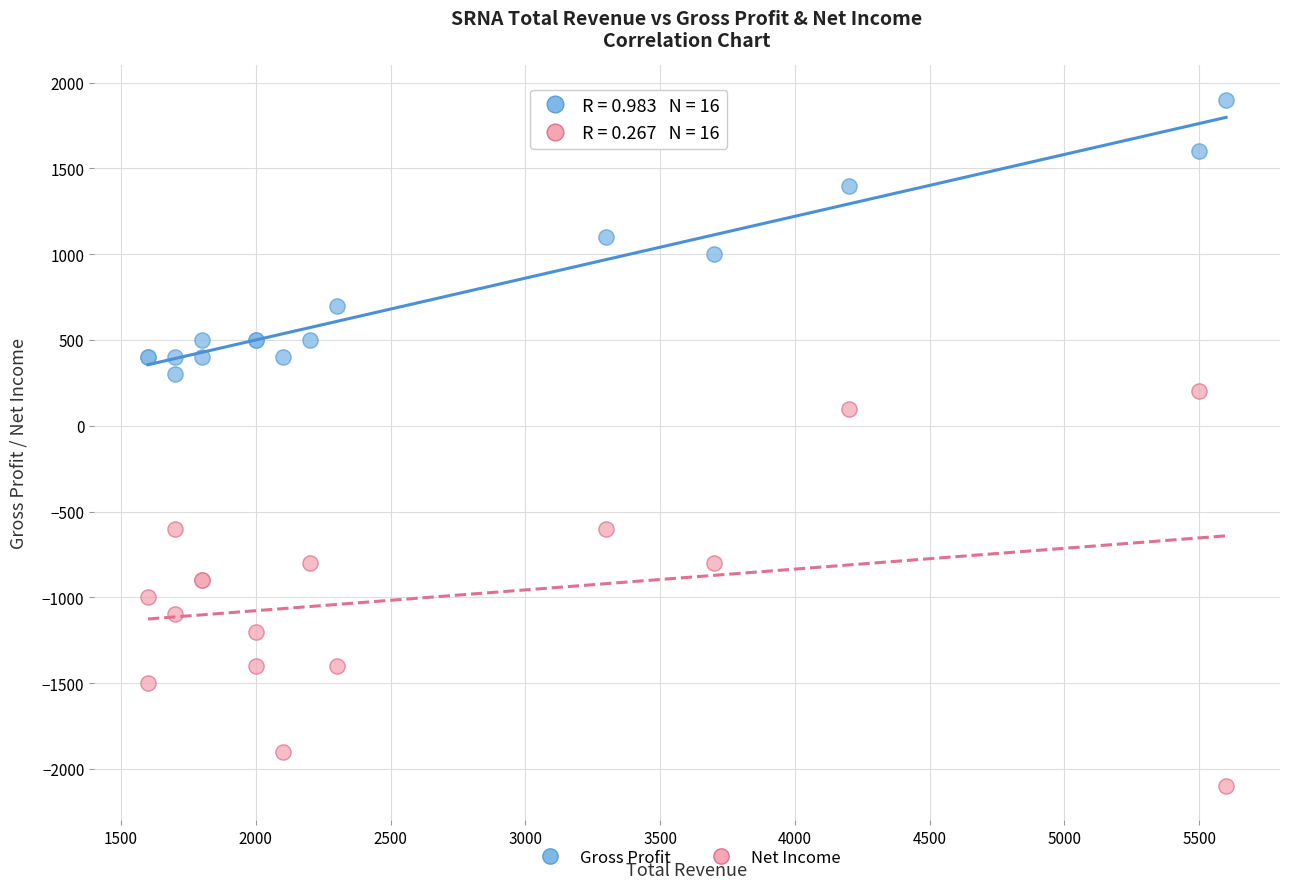

What is the X range (max minus min) for the scatter plot?

4000